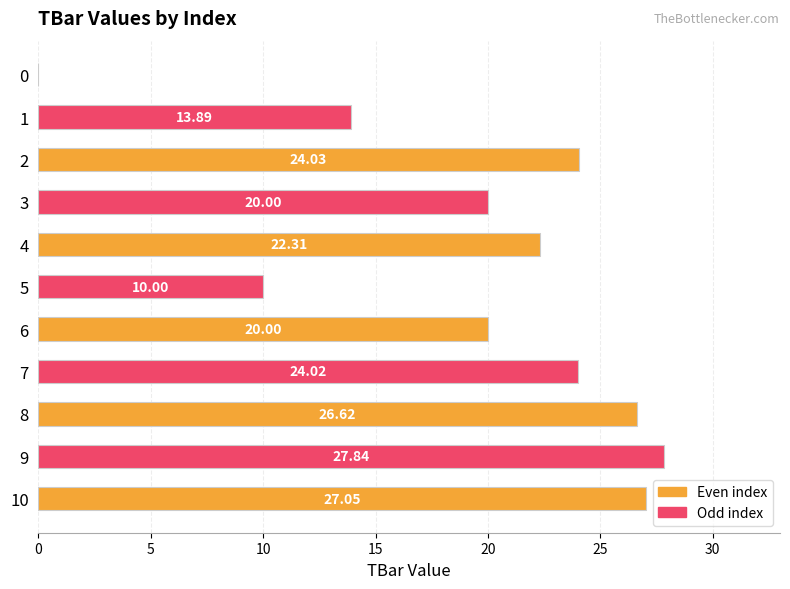

What is the greatest value displayed?

27.8